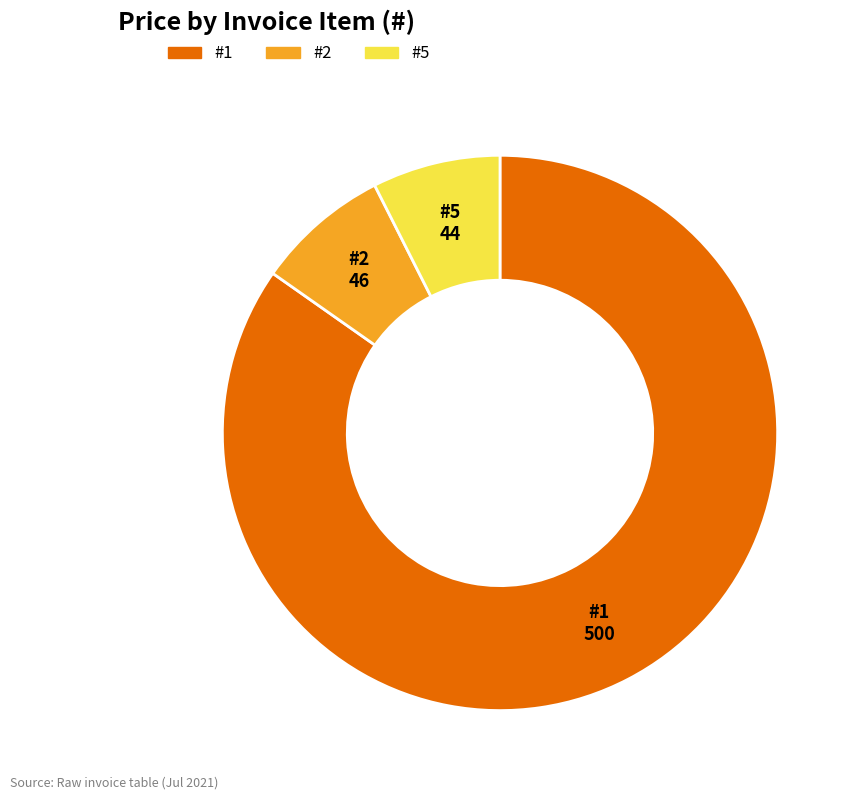

Is there any slice that represents more than half of the pie?

Yes